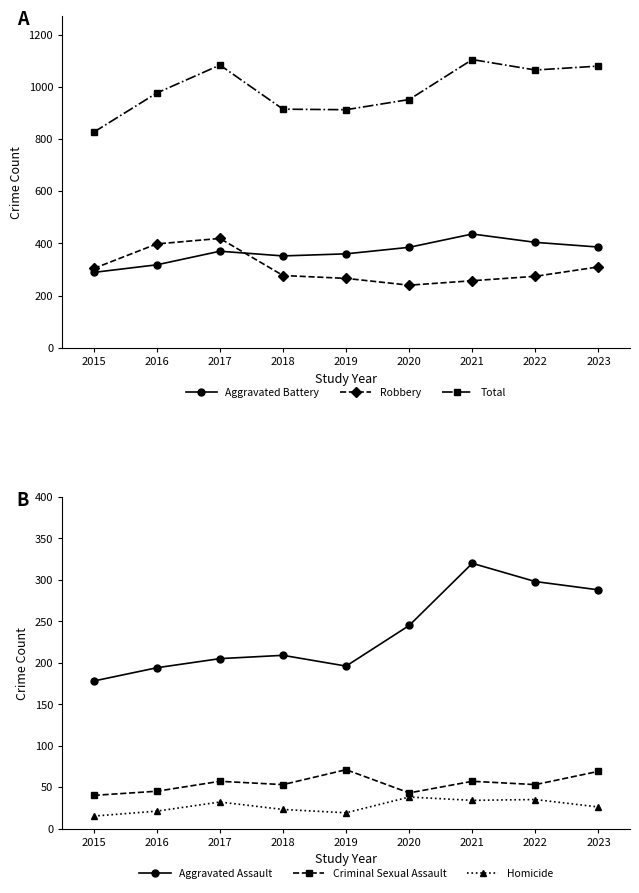

What is the average value of the Robbery series?

305